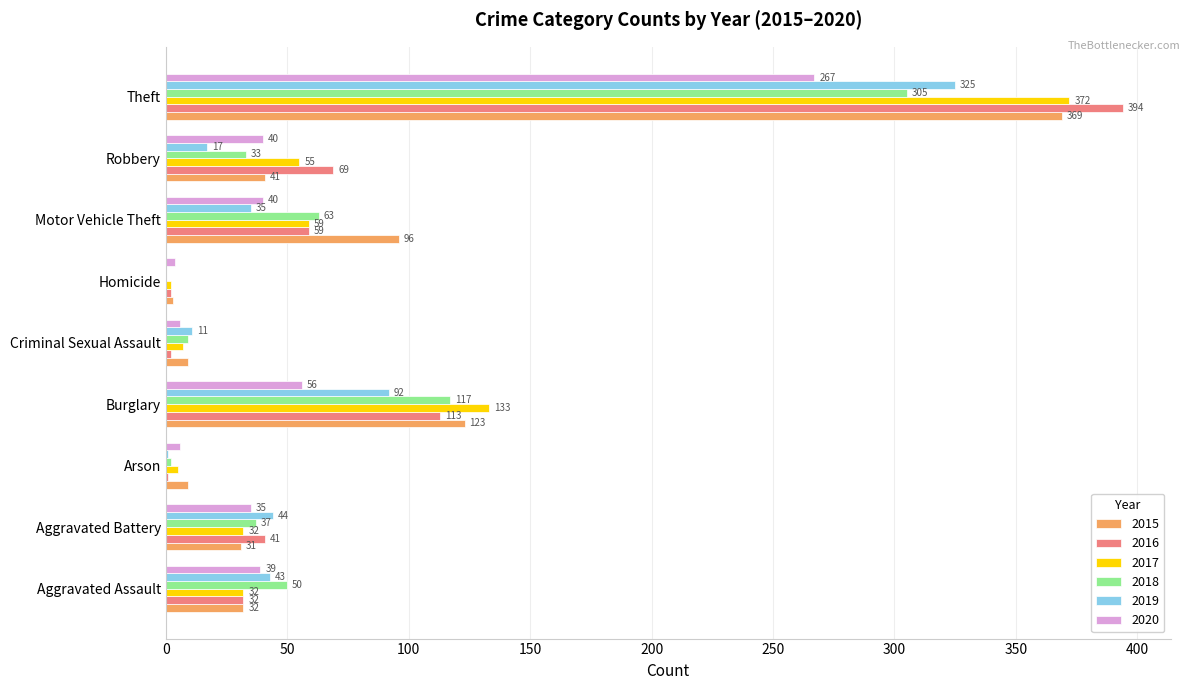

Which series changed the most between Aggravated Battery and Robbery?

2016